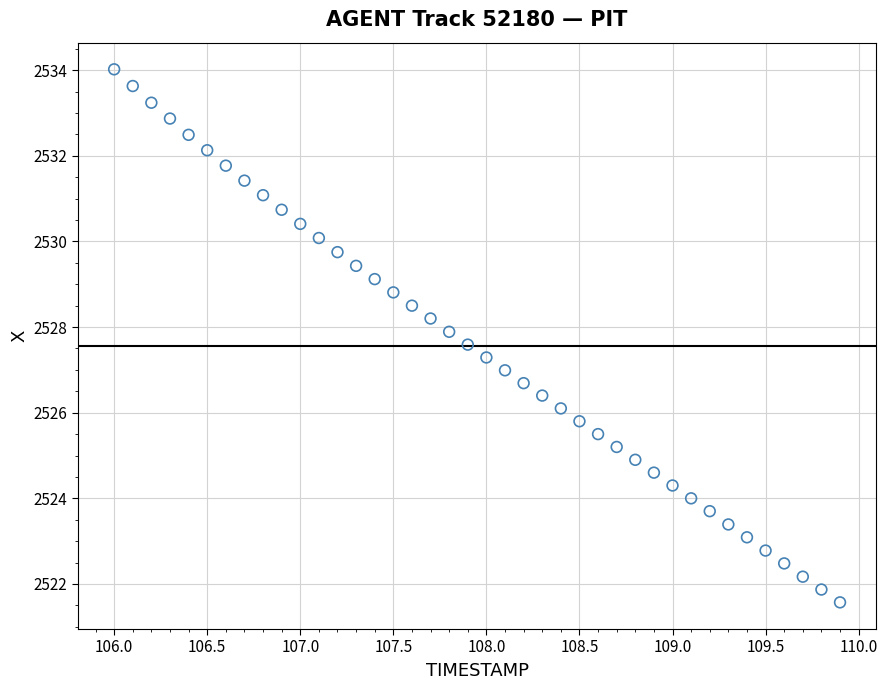

What is the range of X values (max minus min)?

3.9